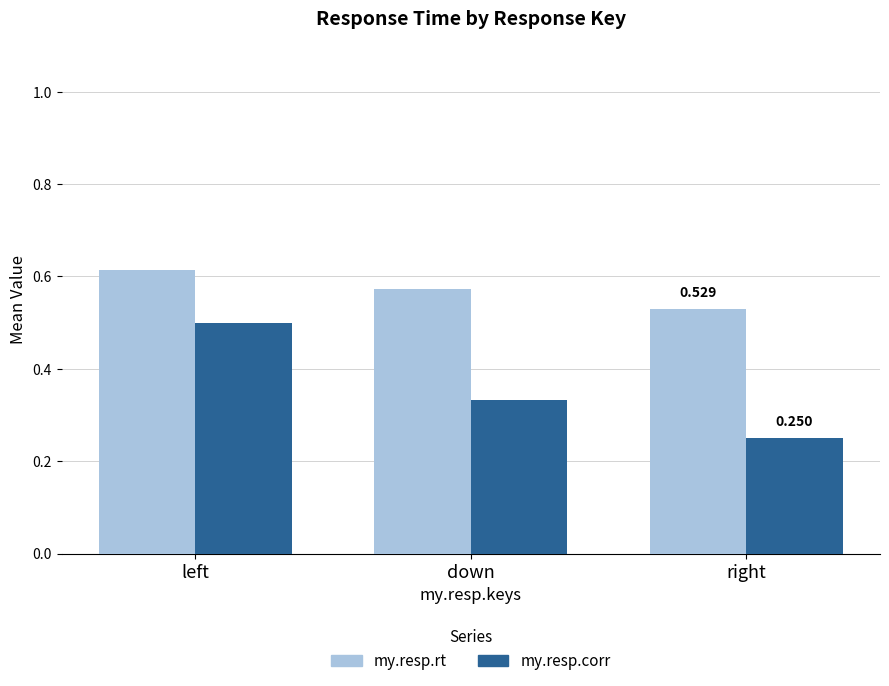

Rank the series by their maximum value, from highest to lowest.

my.resp.rt, my.resp.corr